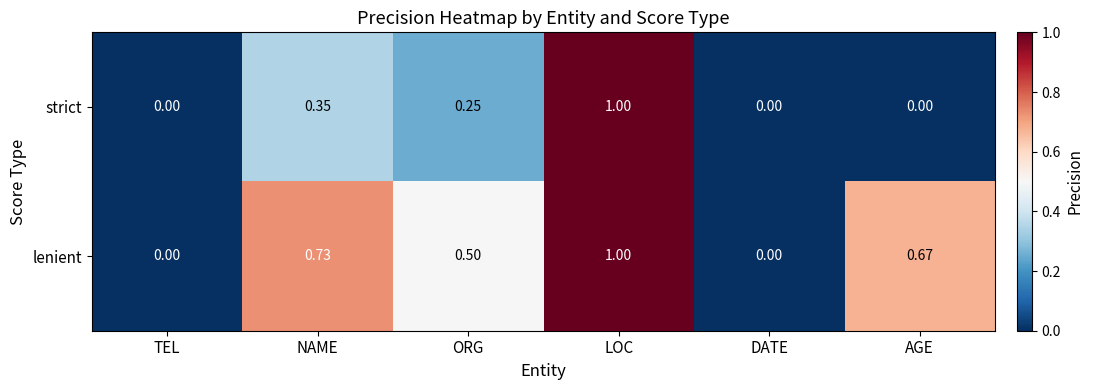

Is the value of lenient at NAME greater than the value of strict at NAME?

Yes